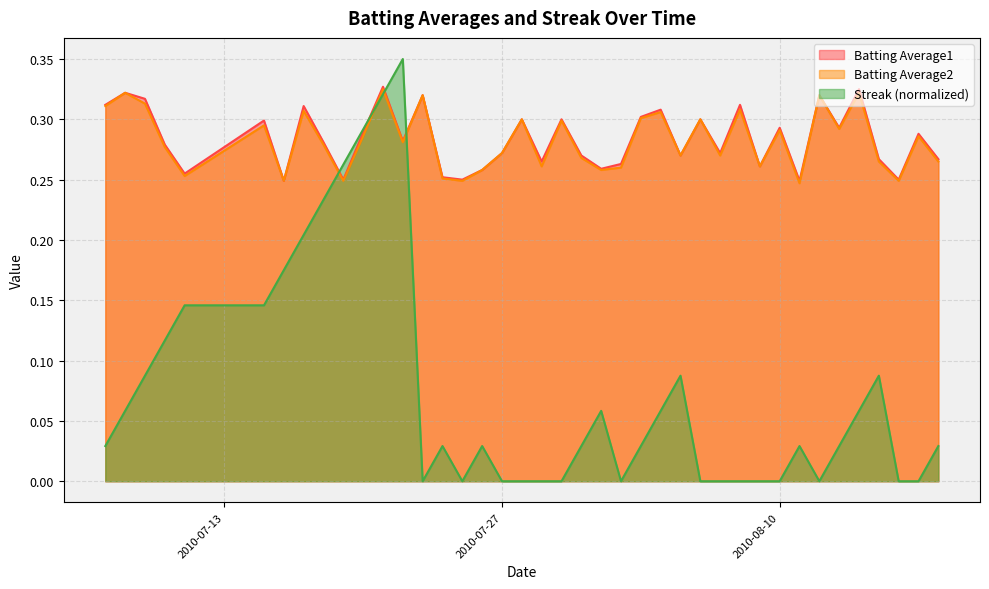

At which label does Batting Average1 reach its peak?

2010-07-21